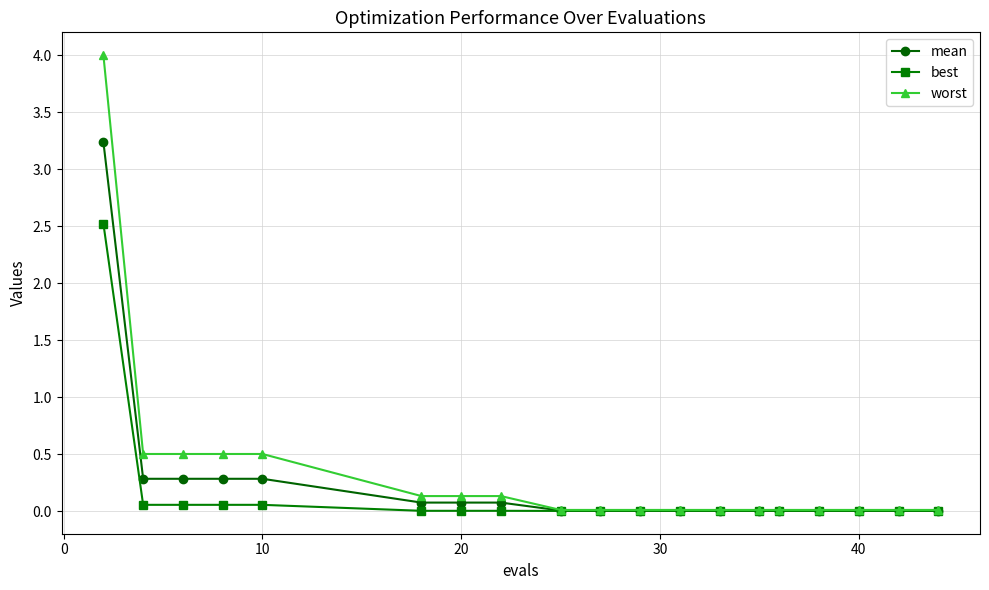

How many lines are shown in the chart?

3